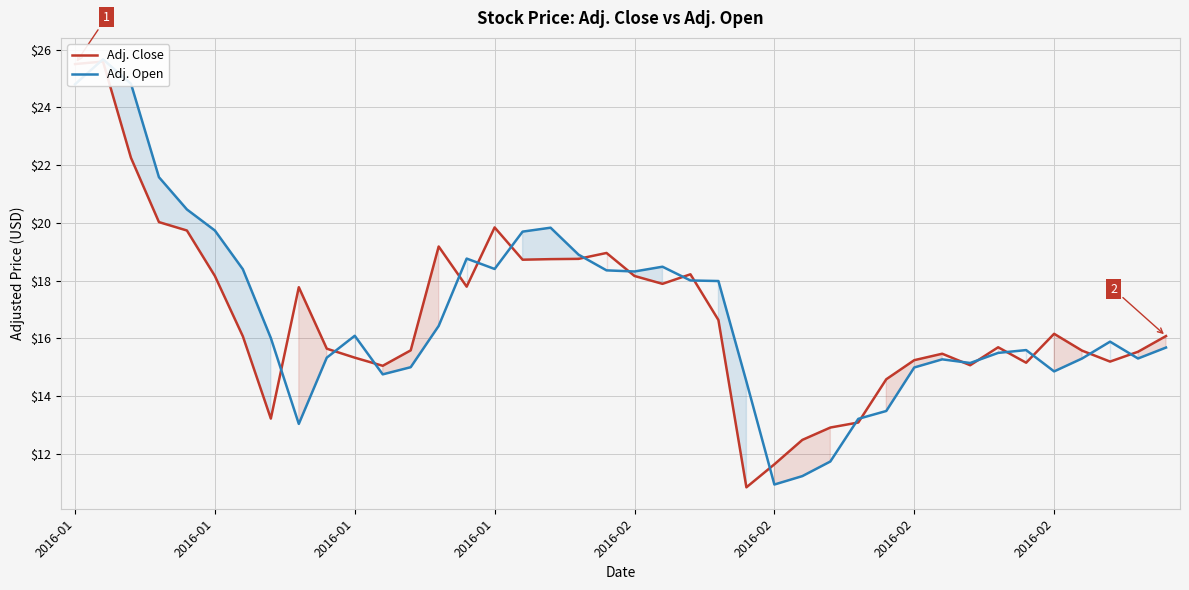

The value of Adj. Open at 2016-01 is 24.8. True or false?

True